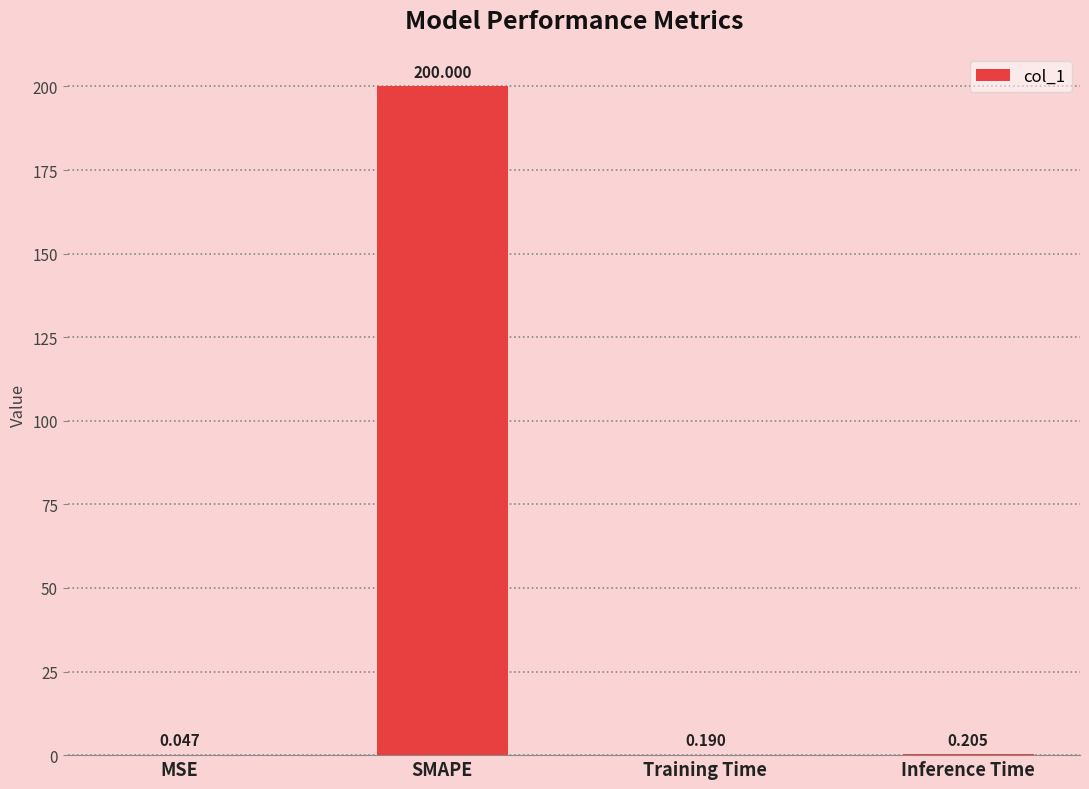

What is the greatest value displayed?

200.0